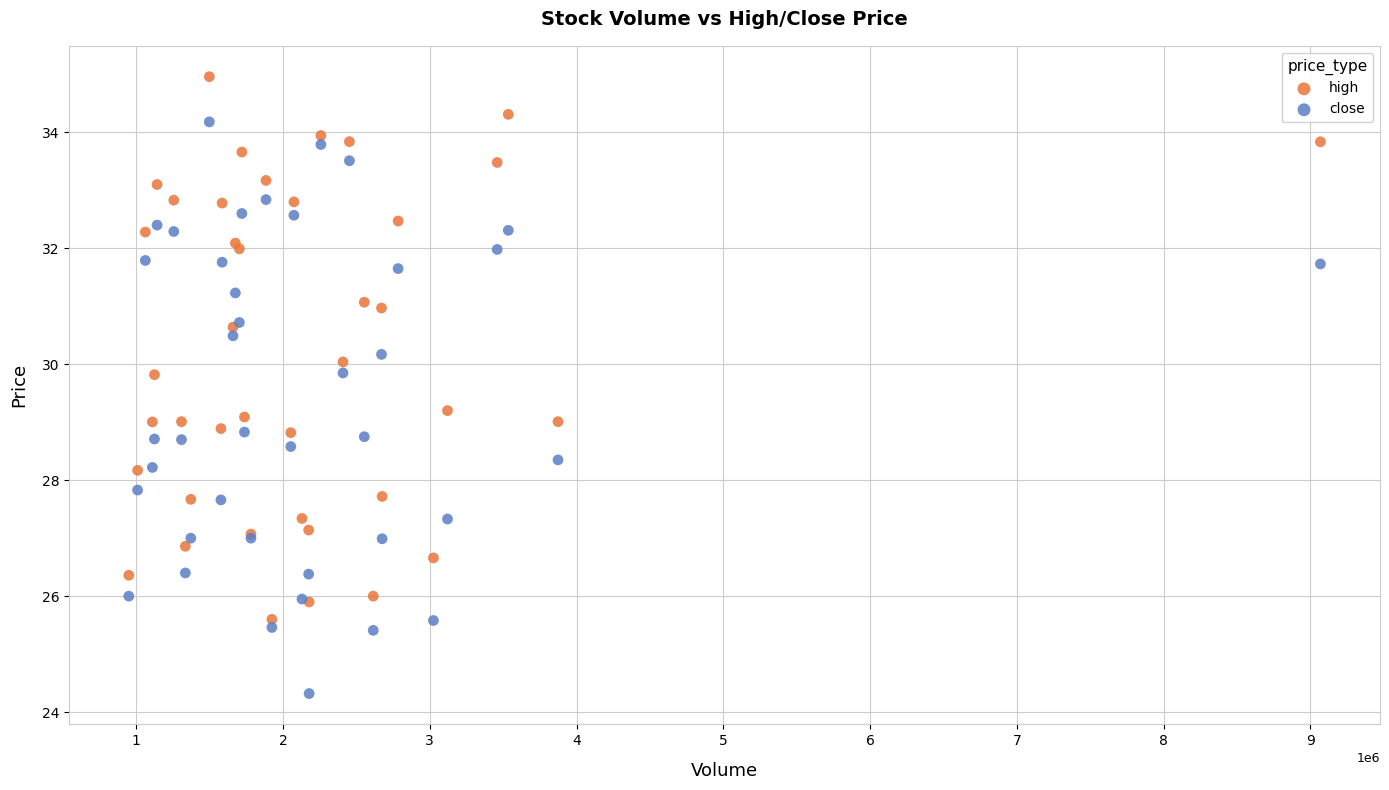

What is the X range (max minus min) for the scatter plot?

8118800.0